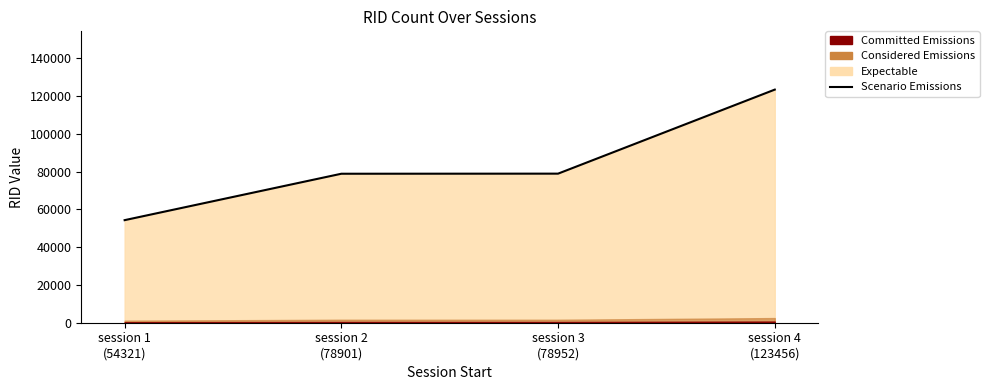

Is it true that the value at session 4
(123456) is 212487?

False